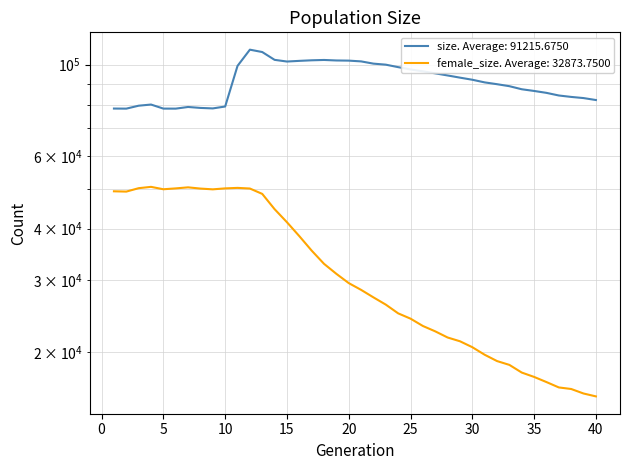

The size series shows 97356 at 25. True or false?

True